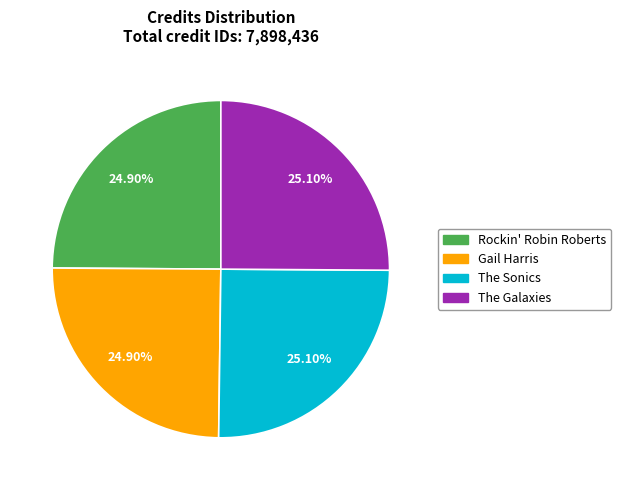

To the nearest percent, what percentage of the pie is Rockin' Robin Roberts?

25%